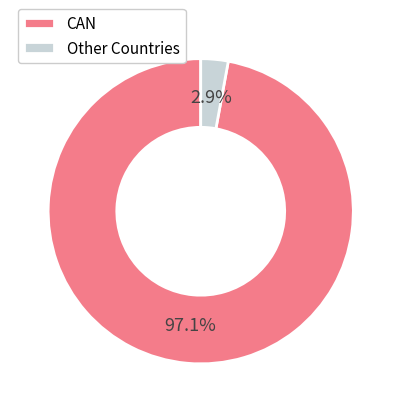

How many slices are in this pie chart?

2